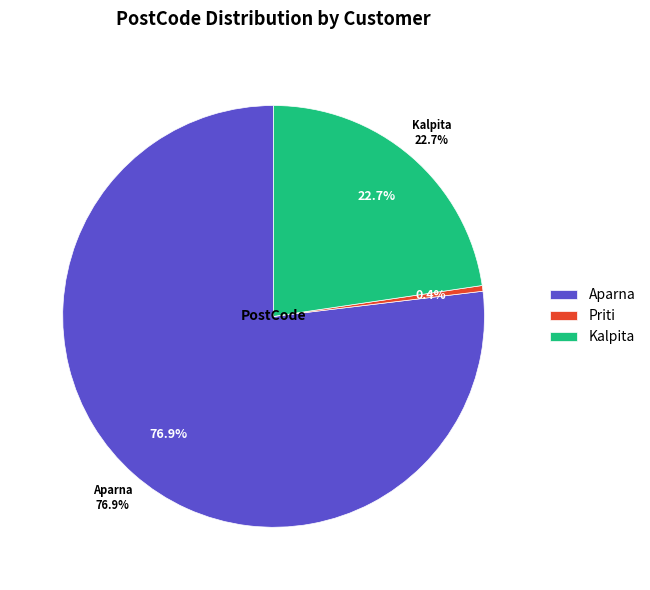

Which has a higher value, Kalpita or Aparna?

Aparna